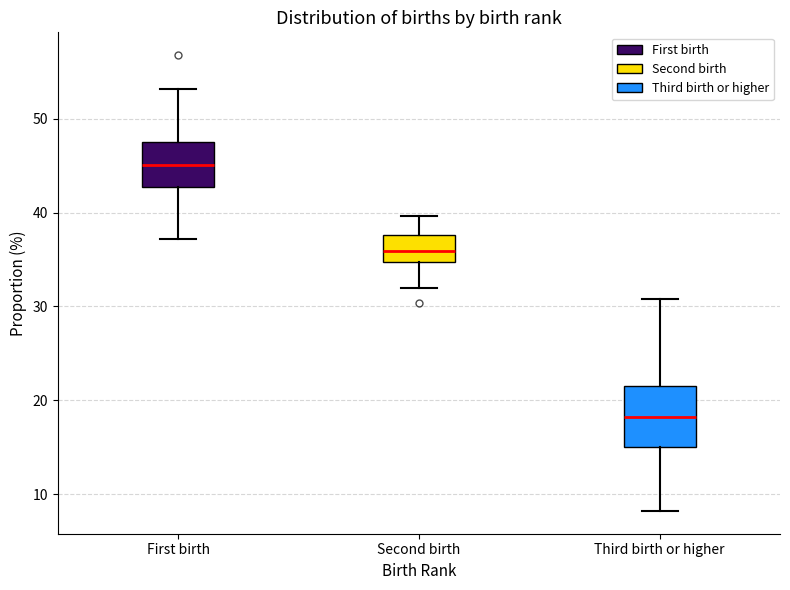

Which box has the highest median line?

First birth